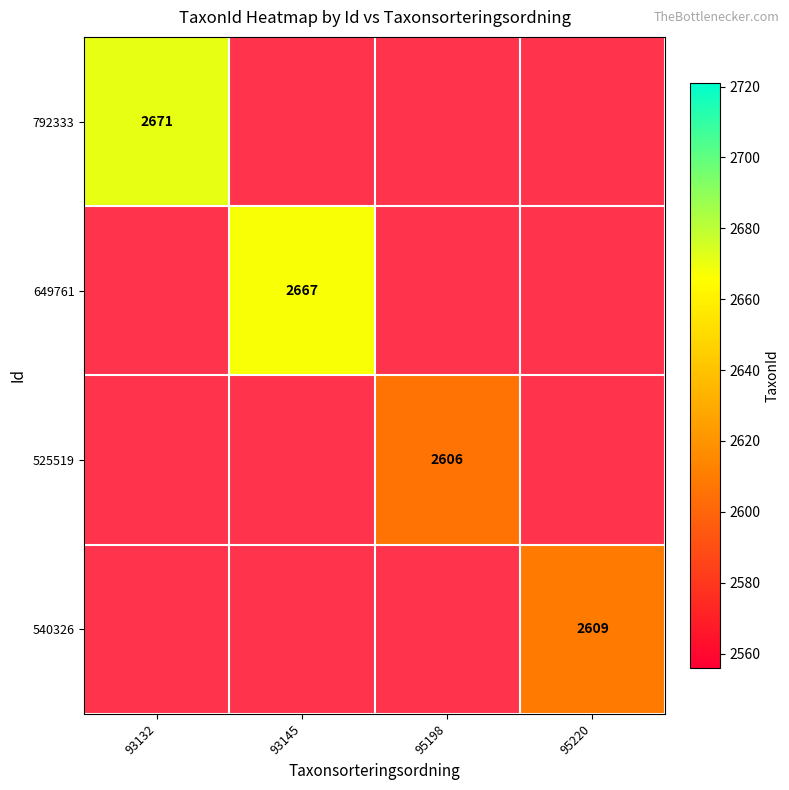

The value of 792333 at 93132 is 2671. True or false?

True